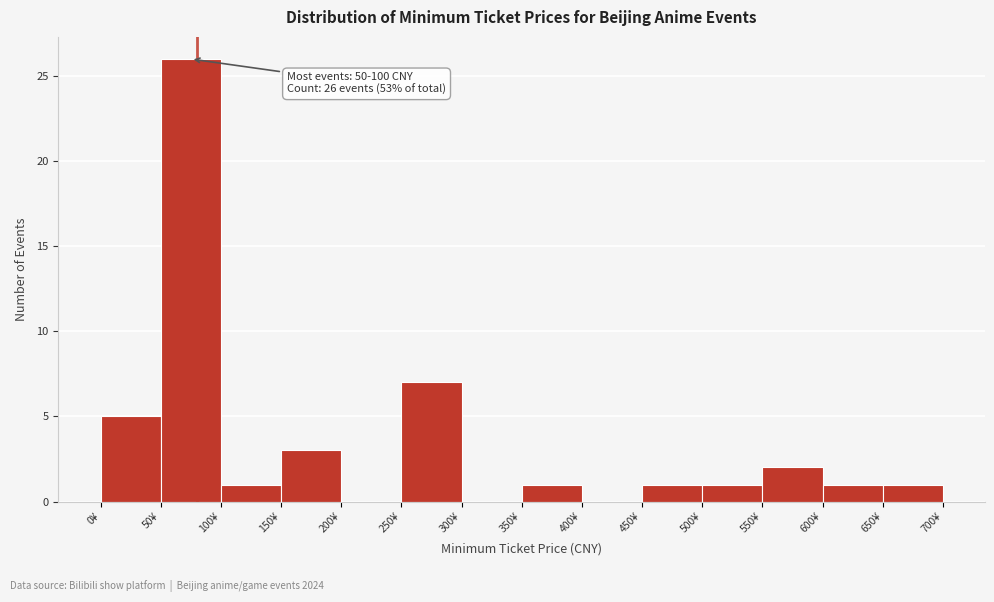

Over which range of the x-axis is the bar tallest?

50 to 100